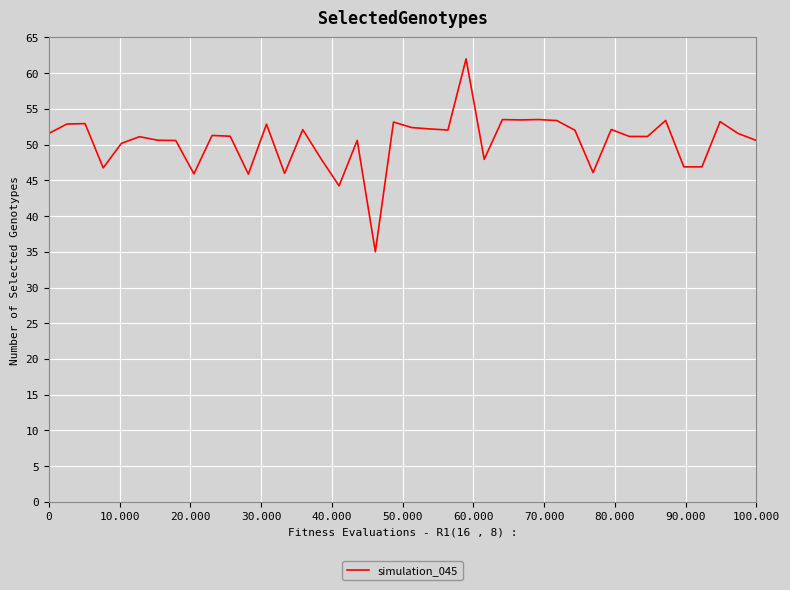

What is the difference between the maximum and minimum values?

27.0